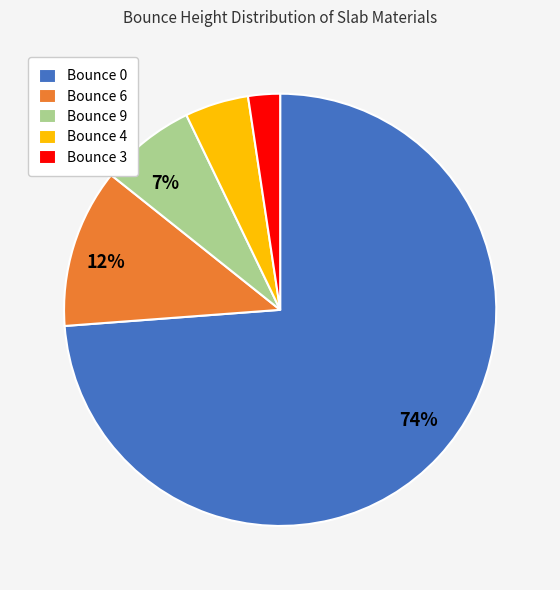

Is there any slice that represents more than half of the pie?

Yes